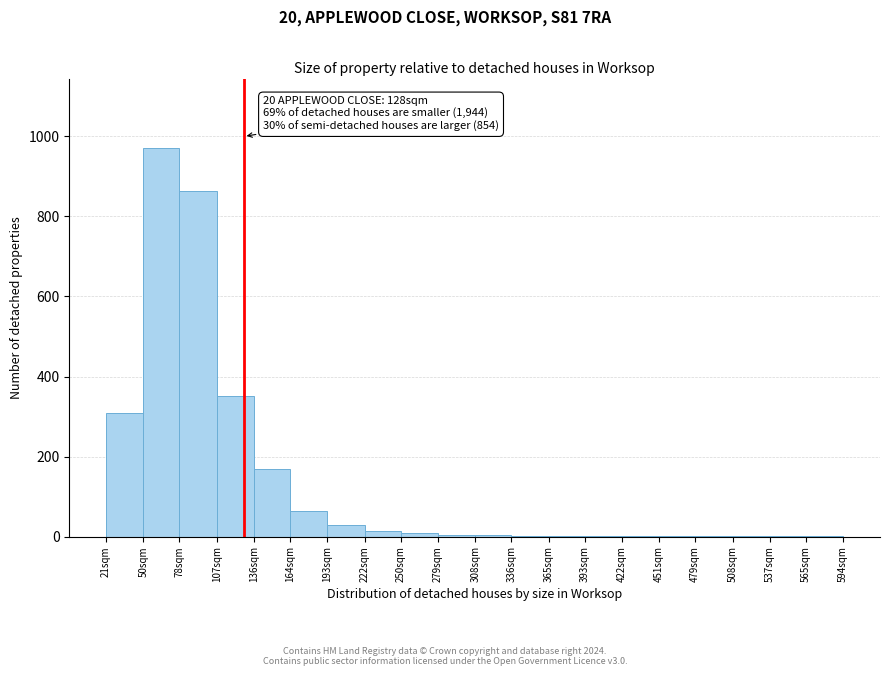

What is the maximum value shown in the chart?

970